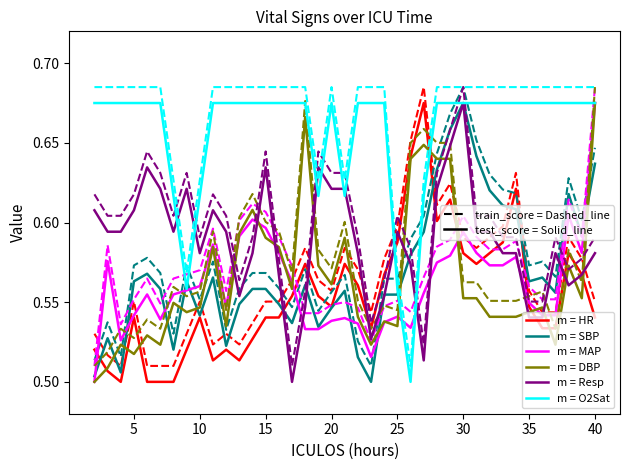

Reading left to right, transcribe all the data shown in this chart.

m = HR: 0.5	0.5	0.5	0.5	0.5	0.5	0.5	0.5	0.5	0.5	0.5	0.5	0.5	0.5	0.5	0.6	0.6	0.6	0.5	0.6	0.6	0.5	0.6	0.6	0.6	0.7	0.6	0.6	0.6	0.6	0.6	0.6	0.6	0.5	0.5	0.5	0.6	0.6	0.5
m = SBP: 0.5	0.5	0.5	0.6	0.6	0.6	0.5	0.6	0.5	0.6	0.5	0.5	0.6	0.6	0.5	0.5	0.6	0.5	0.5	0.6	0.5	0.5	0.6	0.6	0.6	0.6	0.6	0.7	0.7	0.6	0.6	0.6	0.6	0.6	0.6	0.6	0.6	0.6	0.6
m = MAP: 0.5	0.6	0.5	0.5	0.6	0.5	0.6	0.6	0.6	0.6	0.5	0.6	0.6	0.6	0.6	0.6	0.5	0.5	0.5	0.5	0.5	0.5	0.5	0.5	0.5	0.6	0.6	0.6	0.6	0.6	0.6	0.6	0.6	0.5	0.5	0.5	0.6	0.6	0.7
m = DBP: 0.5	0.5	0.5	0.5	0.5	0.5	0.5	0.5	0.5	0.6	0.5	0.6	0.6	0.6	0.6	0.6	0.7	0.6	0.6	0.6	0.5	0.5	0.5	0.5	0.6	0.6	0.6	0.6	0.6	0.6	0.5	0.5	0.5	0.5	0.5	0.5	0.6	0.6	0.7
m = Resp: 0.6	0.6	0.6	0.6	0.6	0.6	0.6	0.6	0.6	0.6	0.6	0.6	0.6	0.6	0.6	0.5	0.5	0.6	0.6	0.6	0.6	0.5	0.6	0.6	0.6	0.5	0.6	0.6	0.7	0.6	0.6	0.6	0.6	0.5	0.5	0.6	0.6	0.6	0.6
m = O2Sat: 0.7	0.7	0.7	0.7	0.7	0.7	0.6	0.6	0.6	0.7	0.7	0.7	0.7	0.7	0.7	0.7	0.7	0.6	0.7	0.6	0.7	0.7	0.7	0.6	0.5	0.6	0.7	0.7	0.7	0.7	0.7	0.7	0.7	0.7	0.7	0.7	0.7	0.7	0.7